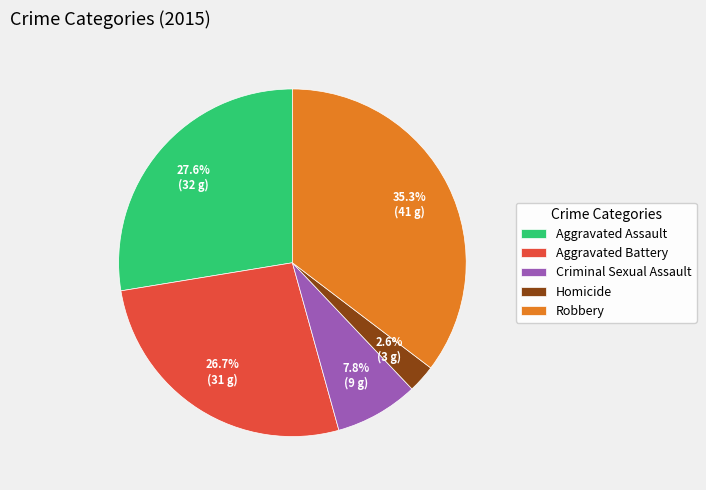

Is the sum of Homicide and Aggravated Assault greater than half?

No